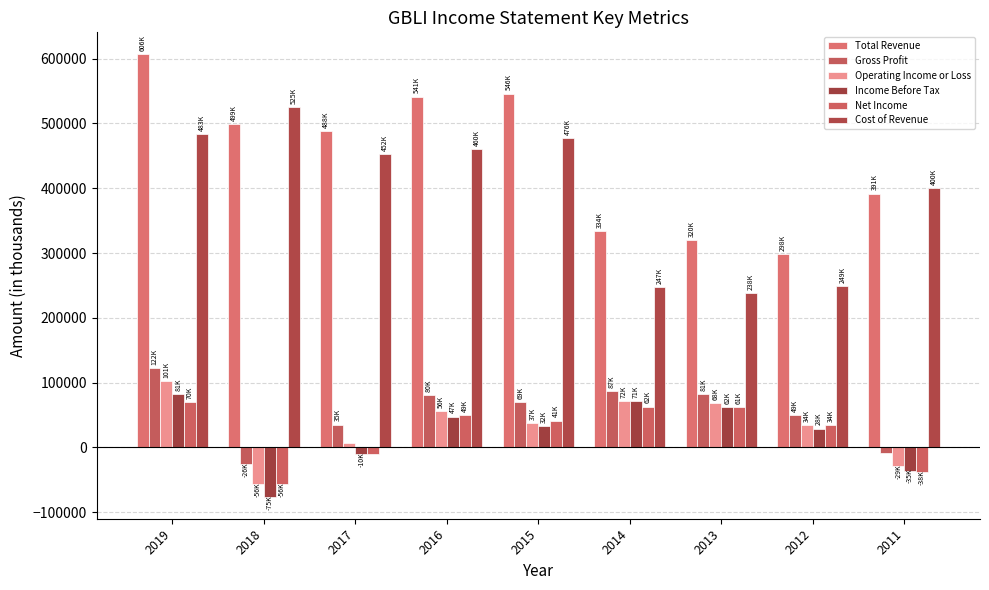

How many bars are there in each group?

6